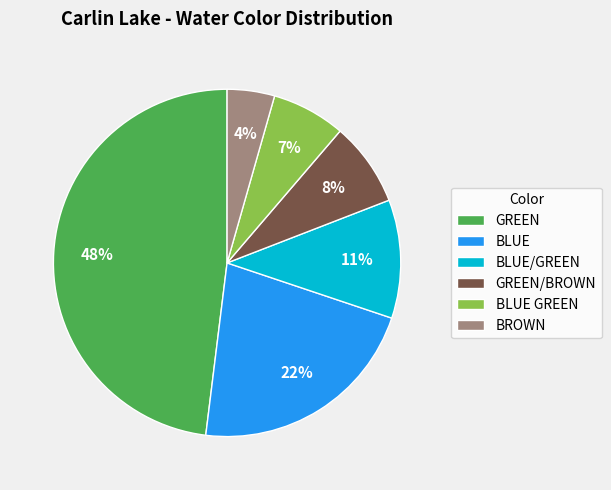

Which has a higher value, GREEN or BROWN?

GREEN